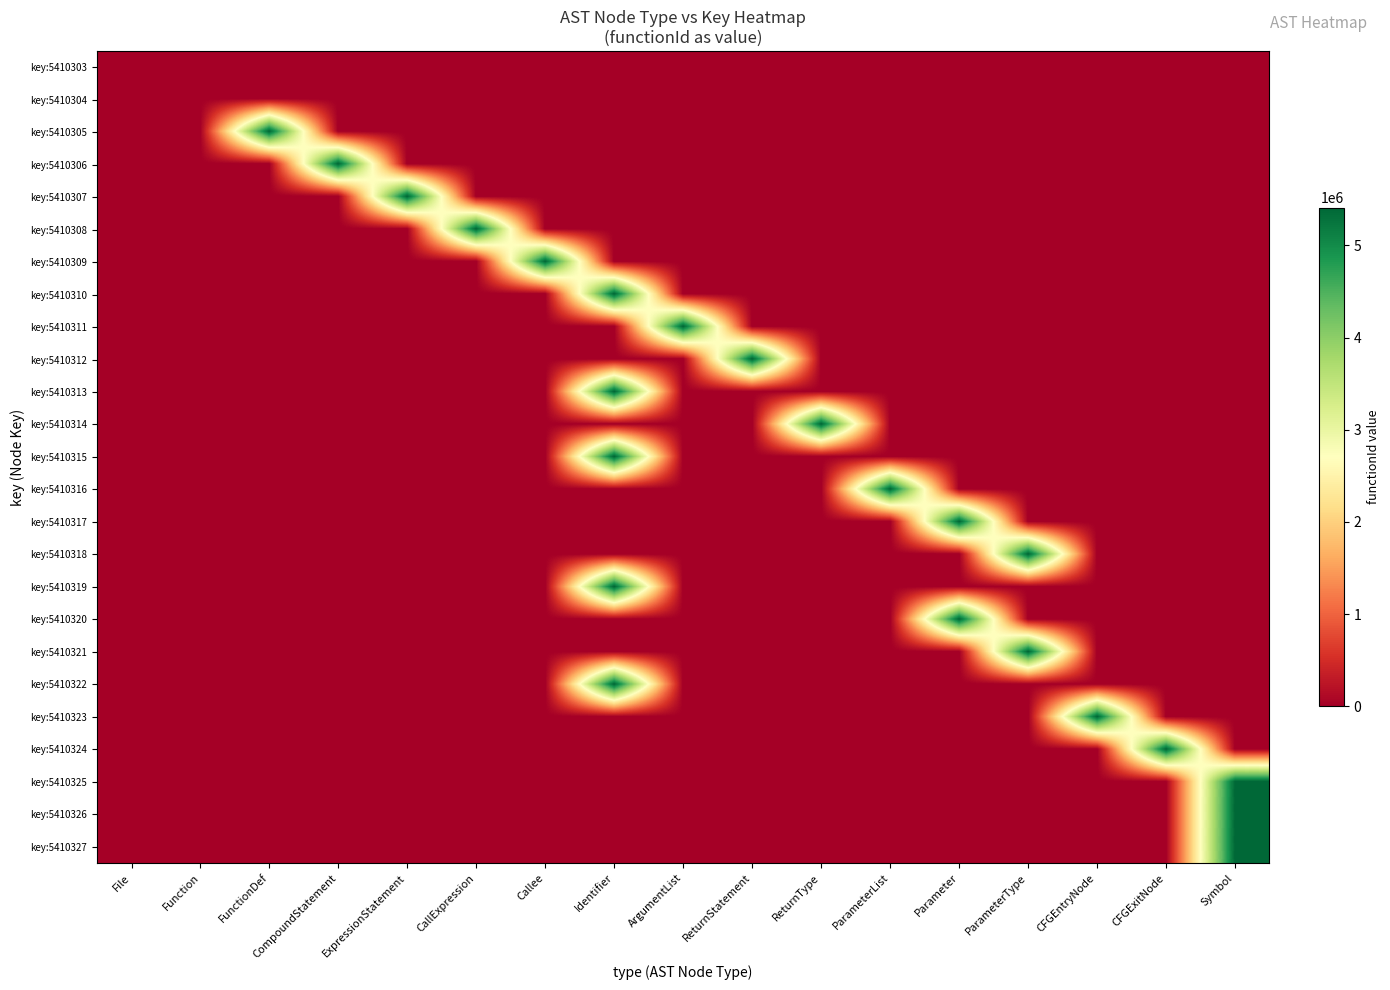

At how many categories does at least one series exceed 392243?

15